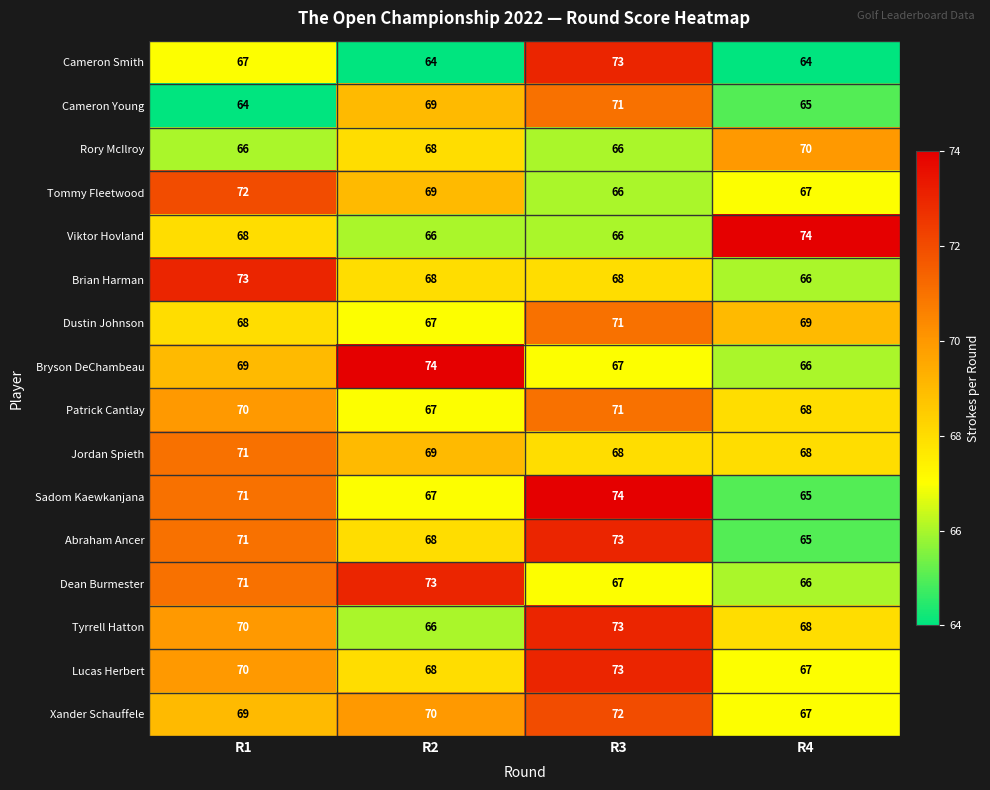

Is it true that Tommy Fleetwood equals 72 at R1?

True